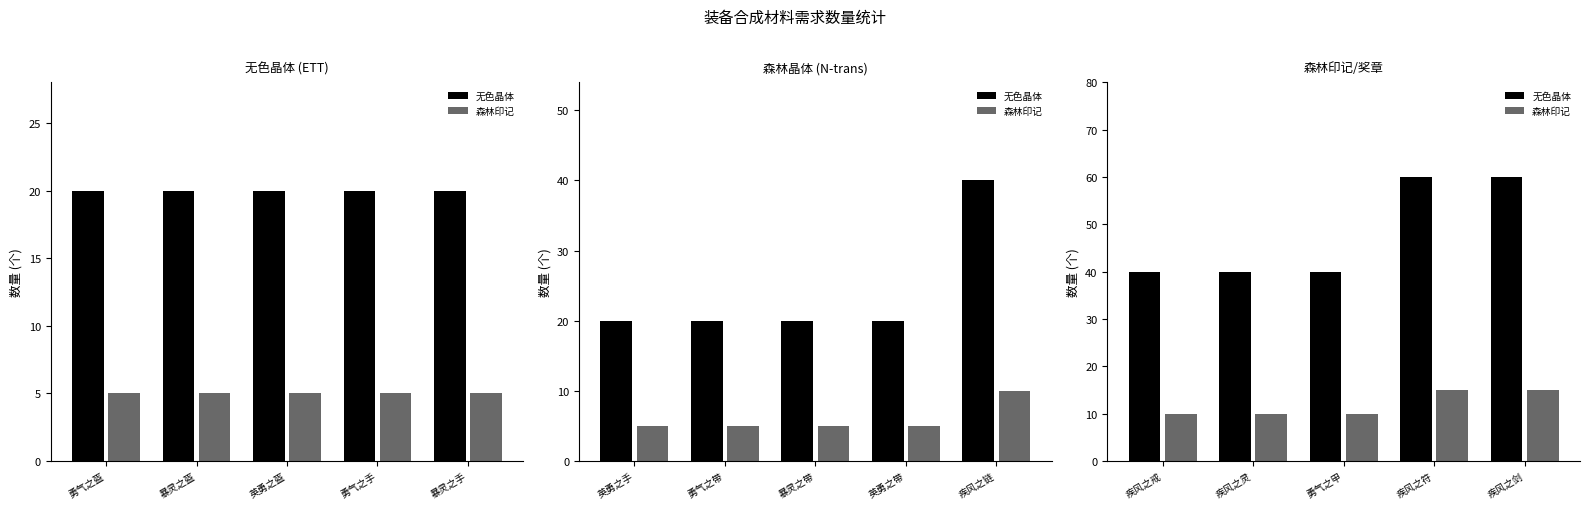

Which series has the largest total across all categories?

无色晶体